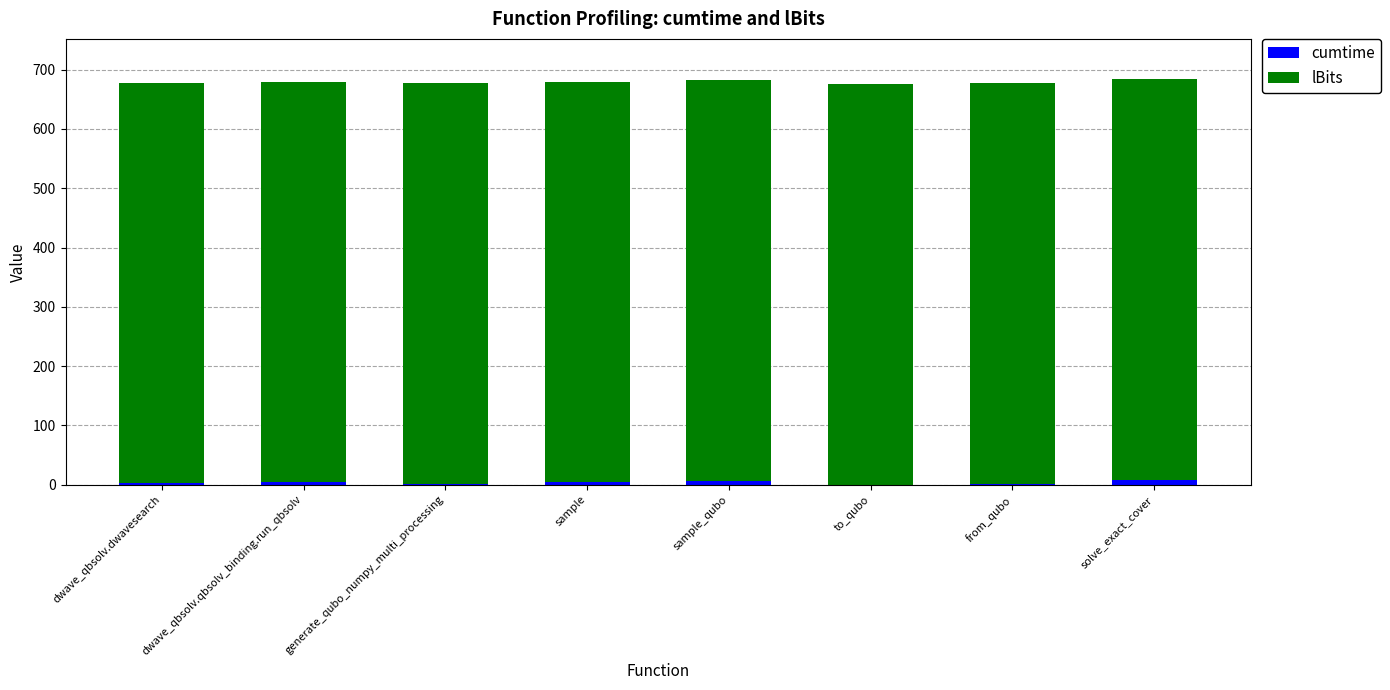

What is the sum of all cumtime values?

31.2